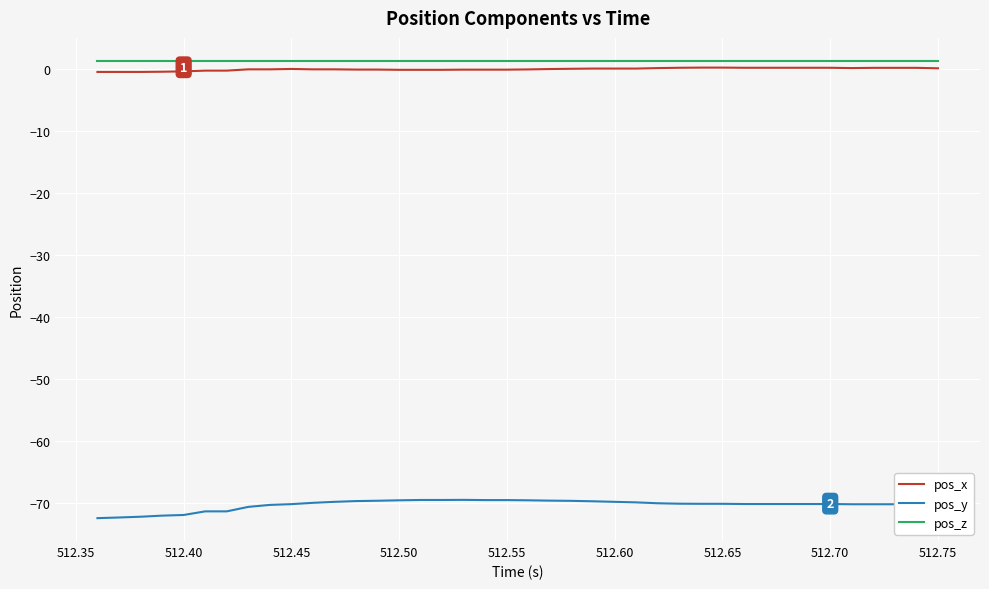

True or false: pos_y and pos_x intersect in this chart.

False